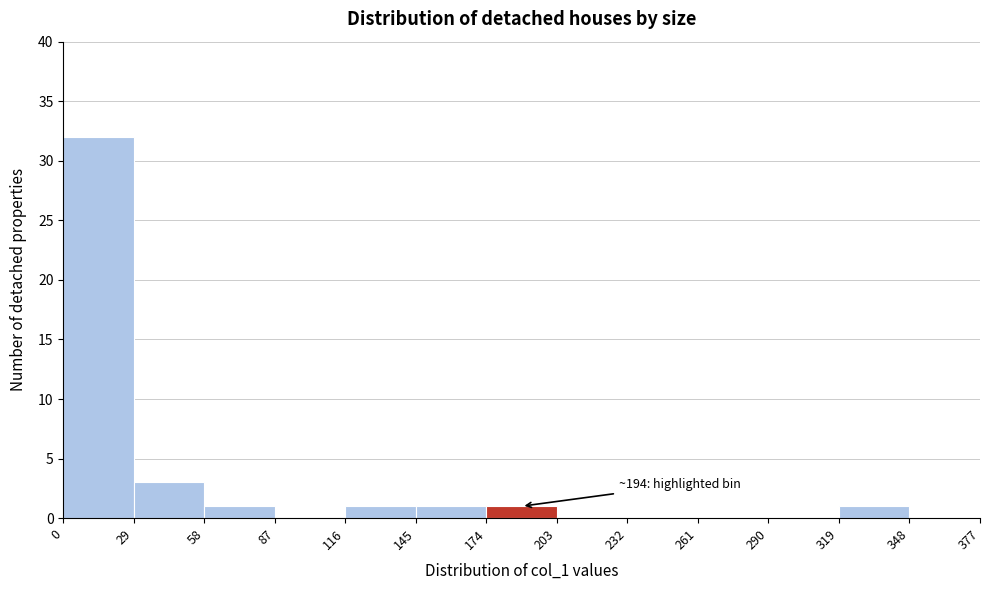

Which range on the x-axis has the tallest bar?

0 to 29